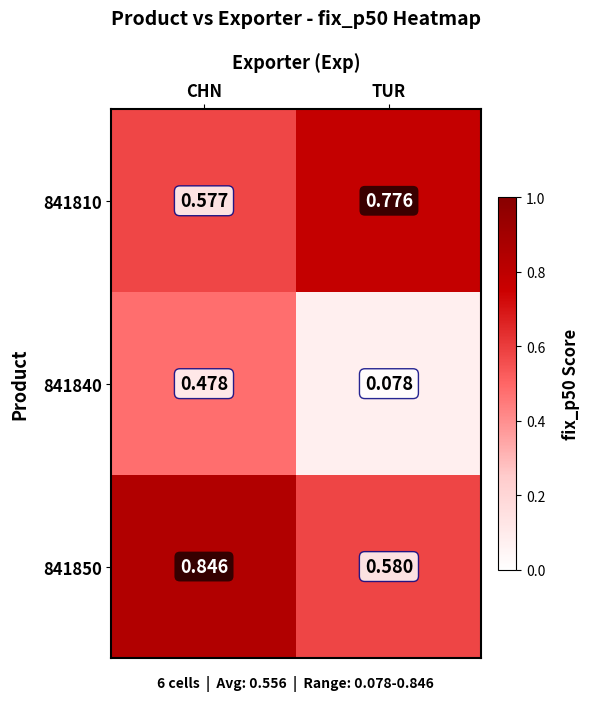

Which category has the lowest value in the 841850 series?

TUR